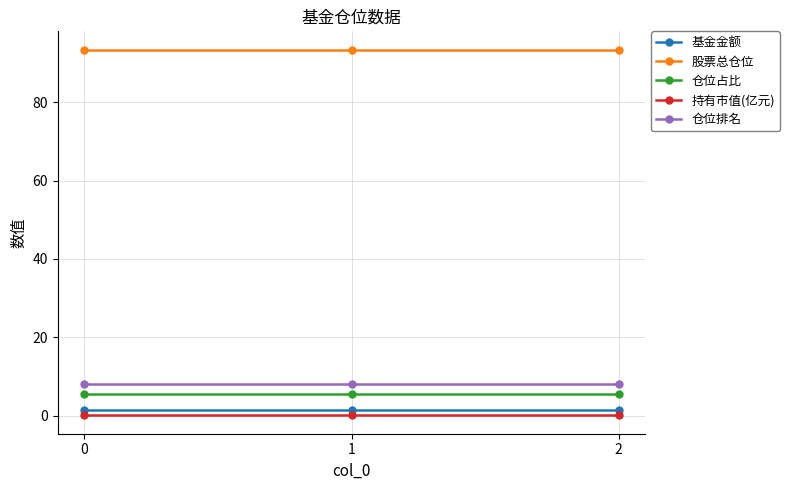

Does the chart have visible grid lines?

Yes